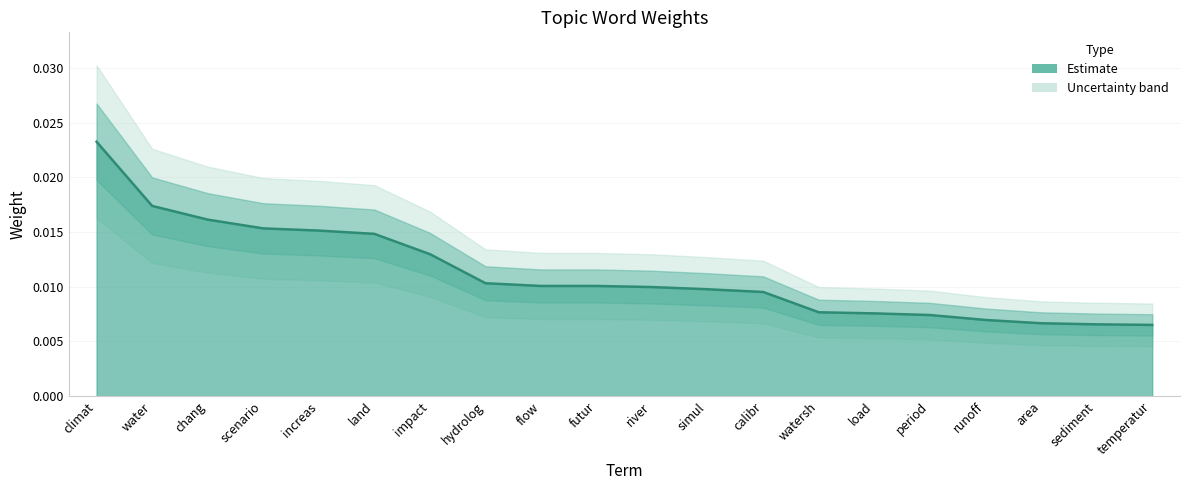

Rank the categories by value from lowest to highest.

temperatur, sediment, area, runoff, period, load, watersh, calibr, simul, river, flow, futur, hydrolog, impact, land, increas, scenario, chang, water, climat